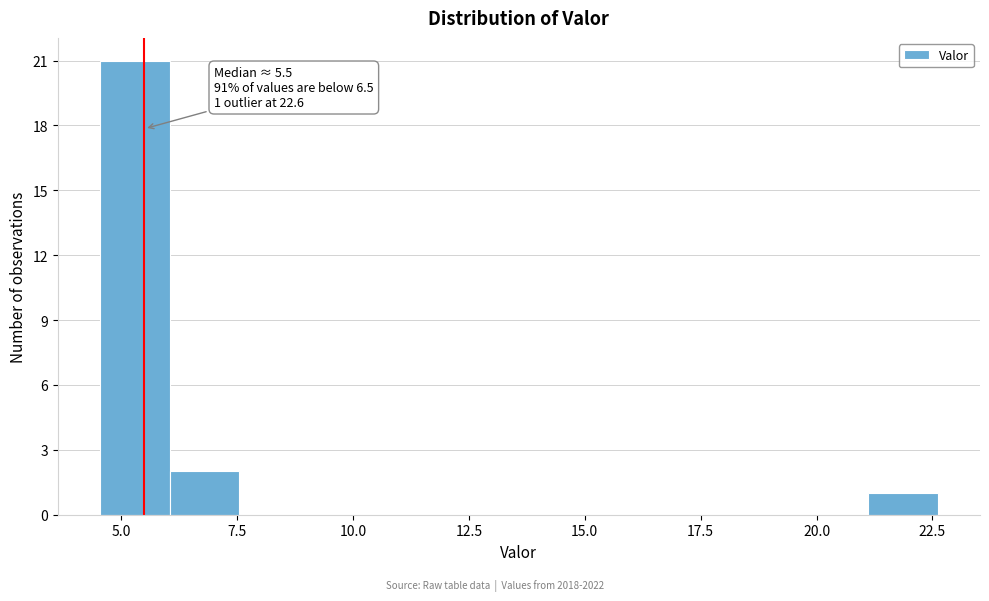

Read against the x-axis, roughly where is the centre of the tallest bar?

5.5